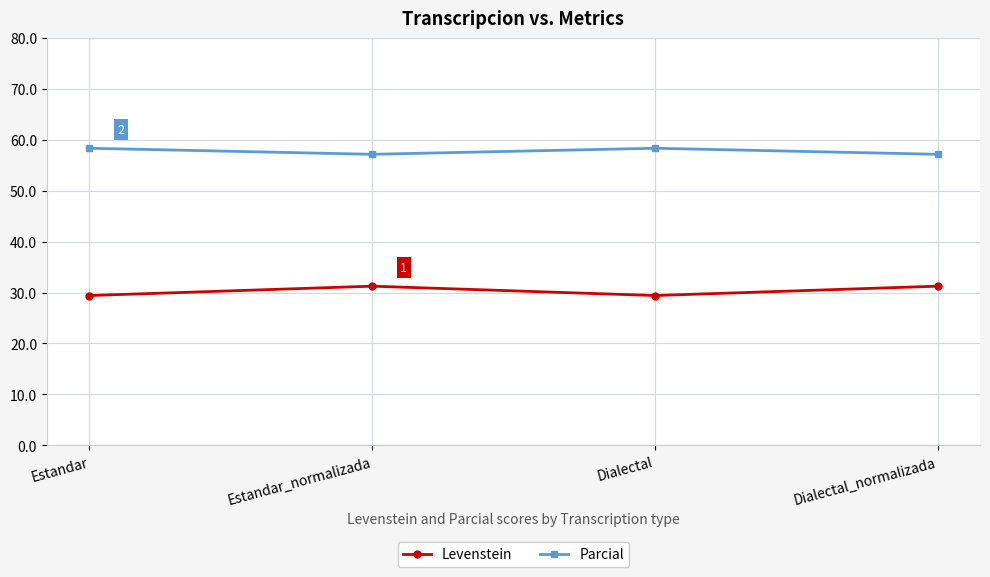

What is the spread (max minus min) of values at Dialectal_normalizada?

25.9